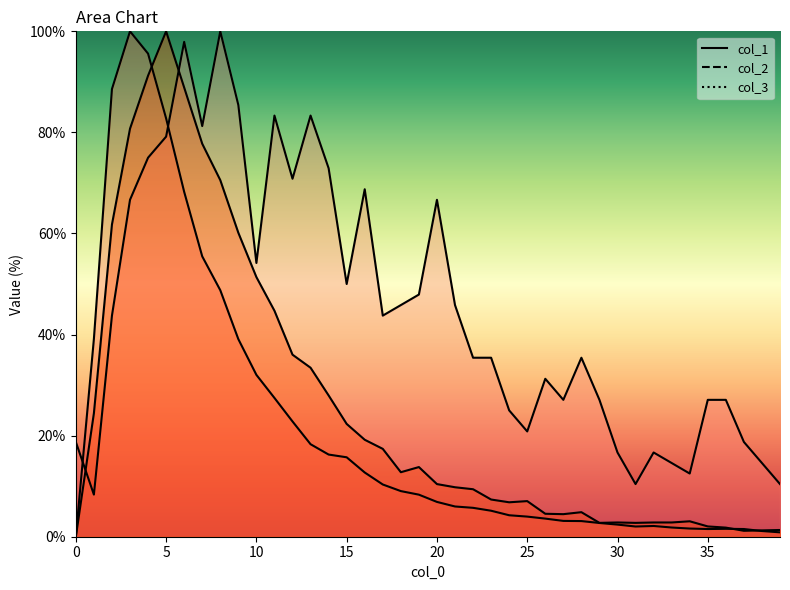

Which series ends up on top after the final intersection of col_3 and col_1?

col_1